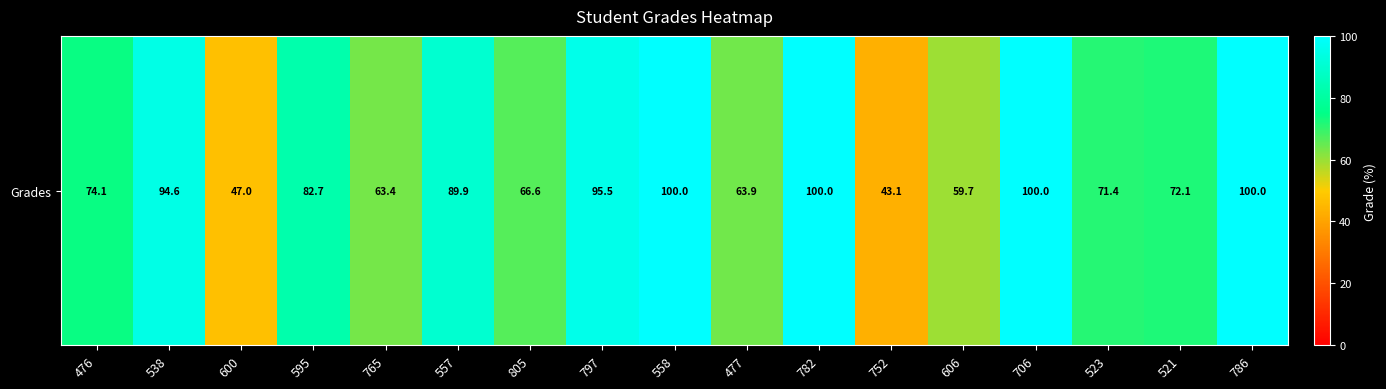

Approximately how many times larger is the value at 538 compared to 558?

0.9